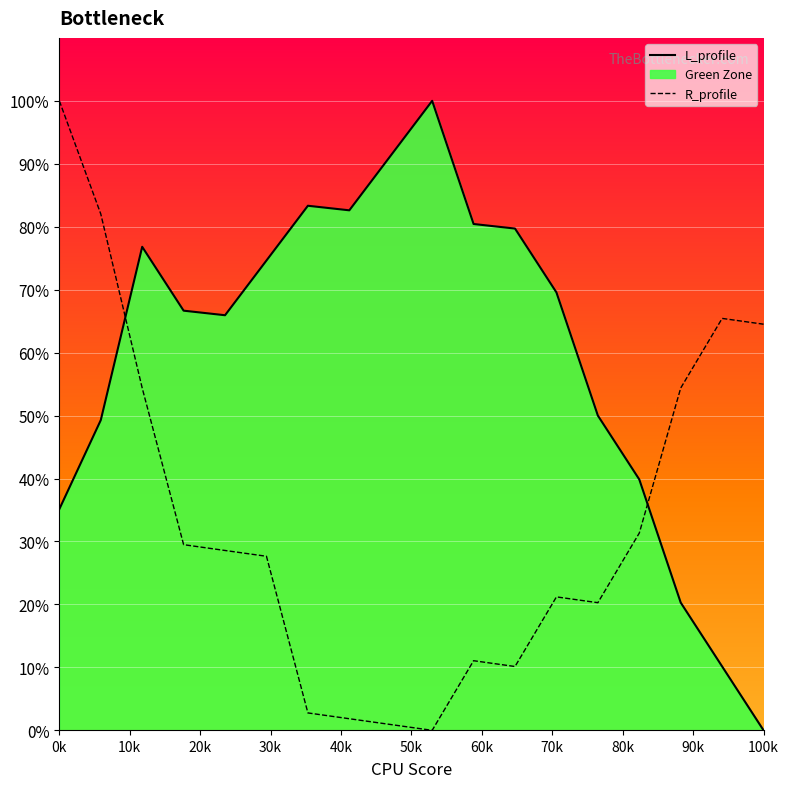

What is the highest value of the L_profile series?

100.0